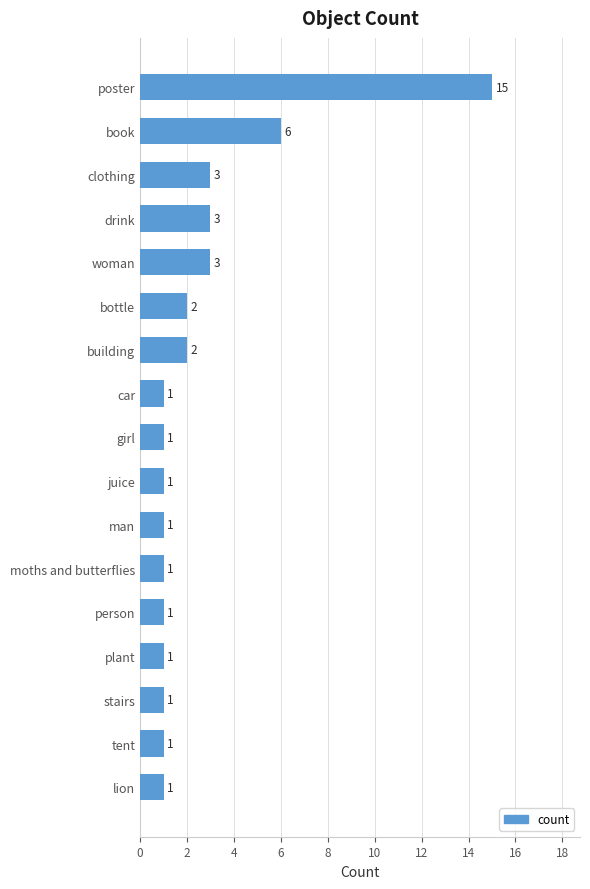

Which has a higher value, bottle or drink?

drink